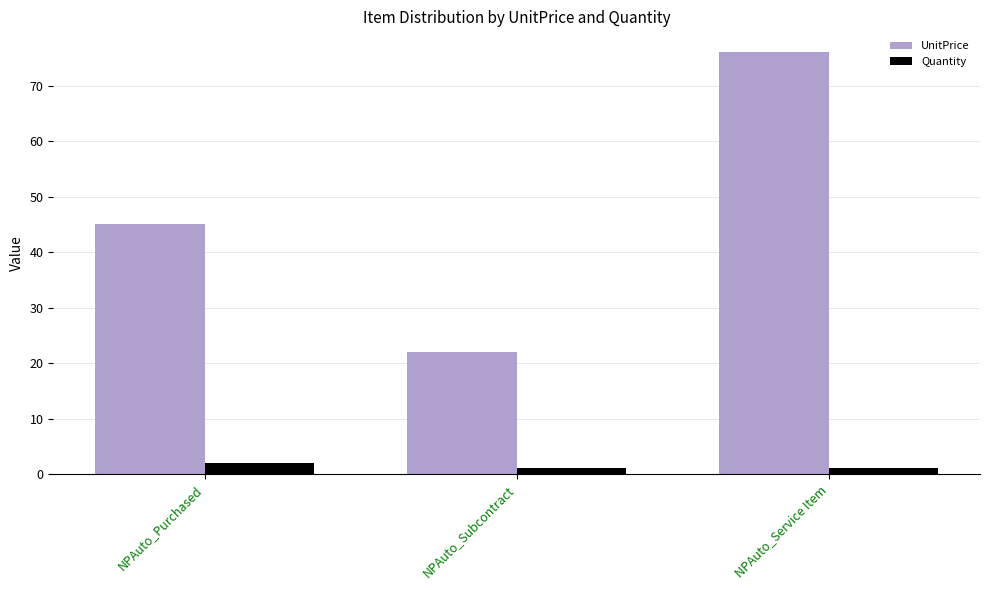

Which series has the widest spread of values?

UnitPrice